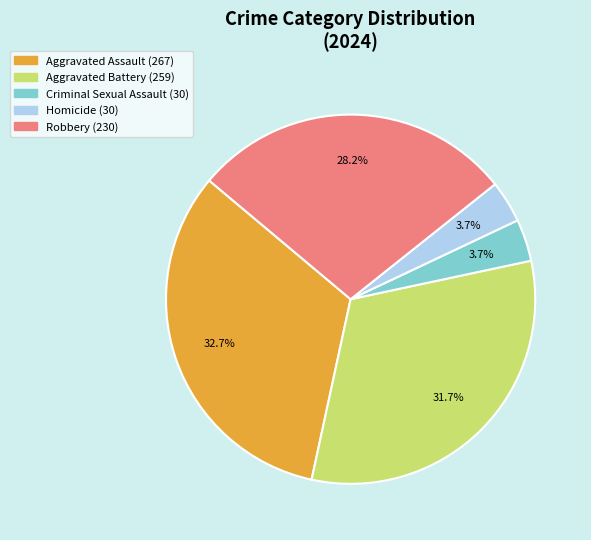

Between Criminal Sexual Assault and Aggravated Assault, which is larger?

Aggravated Assault